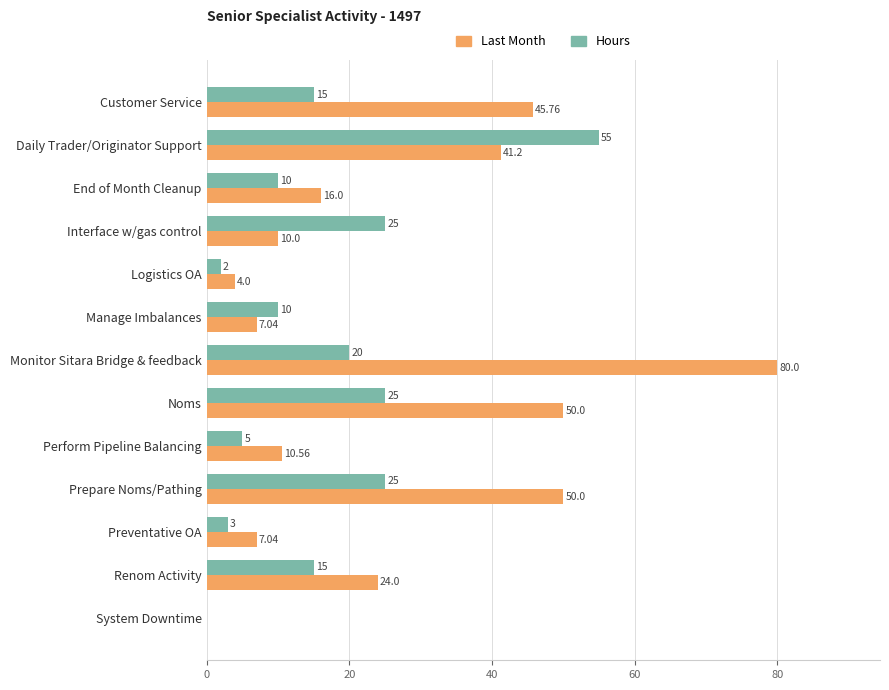

Which series has the largest total across all categories?

Last Month